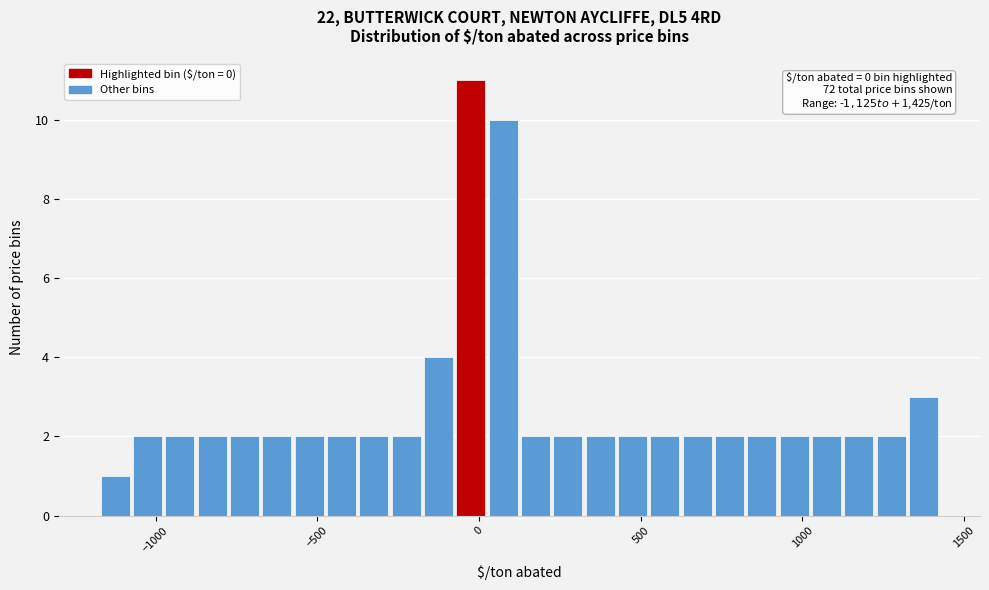

Read against the x-axis, roughly where is the centre of the tallest bar?

0